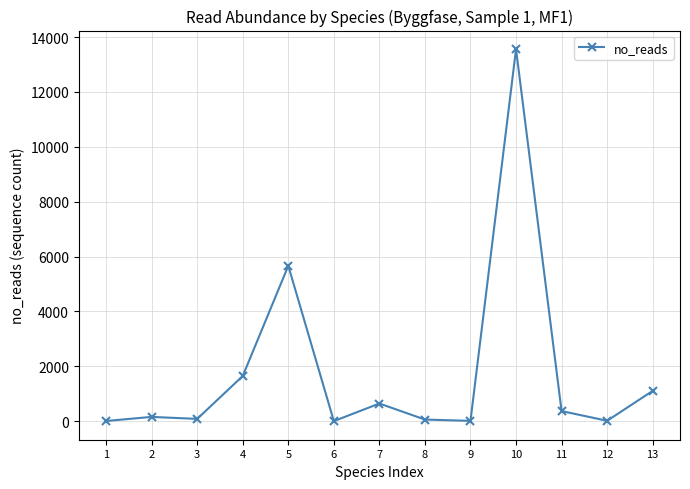

What is the greatest value displayed?

13560